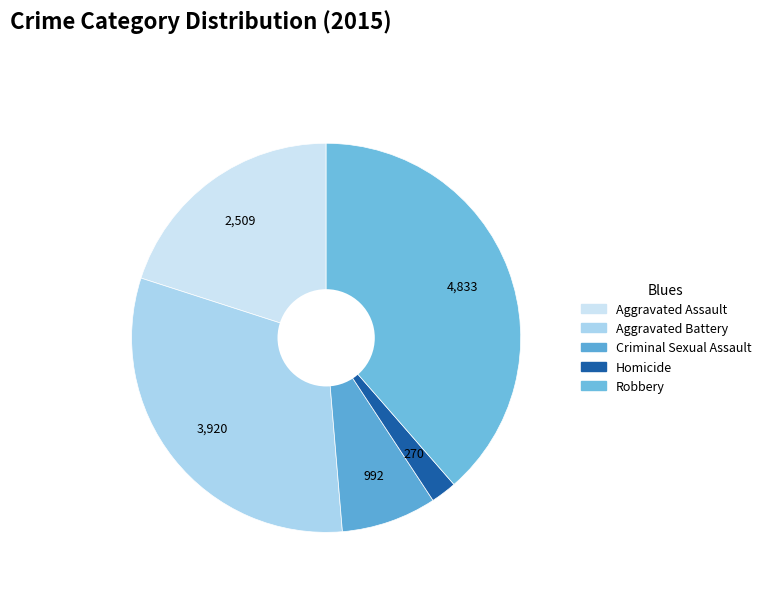

How many slices are in this pie chart?

5